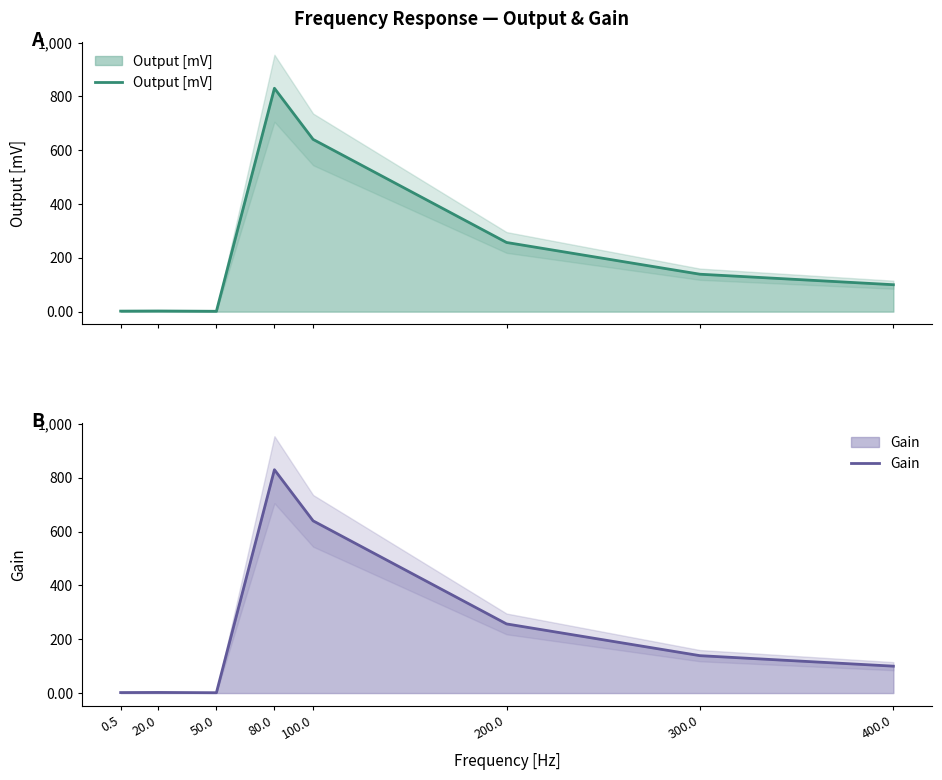

What is the difference between the Output [mV] values at 200.0 and 20.0?

254.6